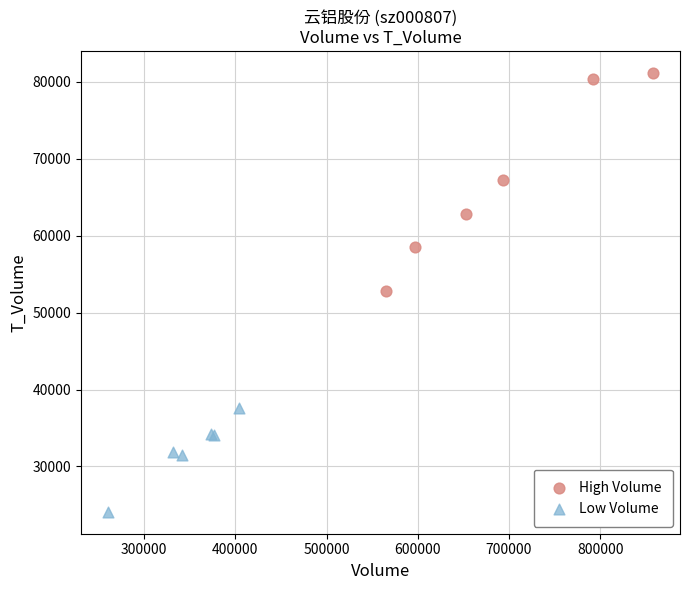

Which series reaches the maximum Y coordinate?

High Volume